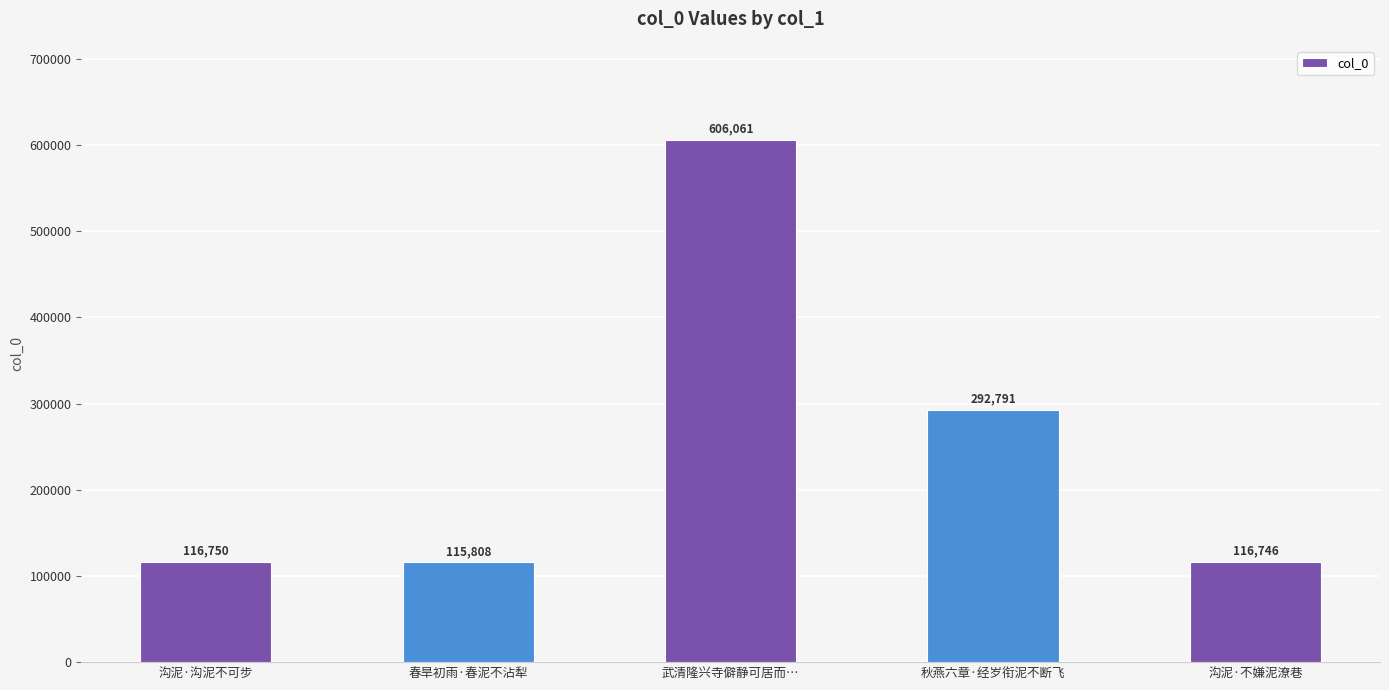

What is the label of the 4th bar from the left?

秋燕六章·经岁衔泥不断飞